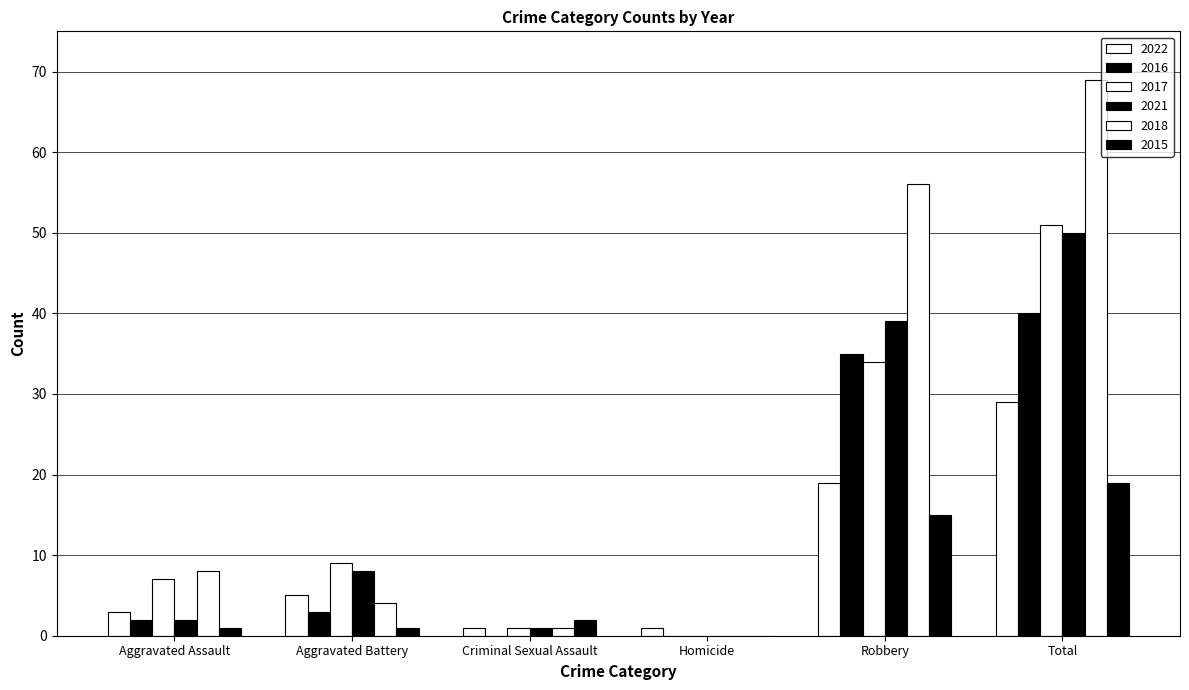

What is the label of the 5th bar from the left?

Robbery